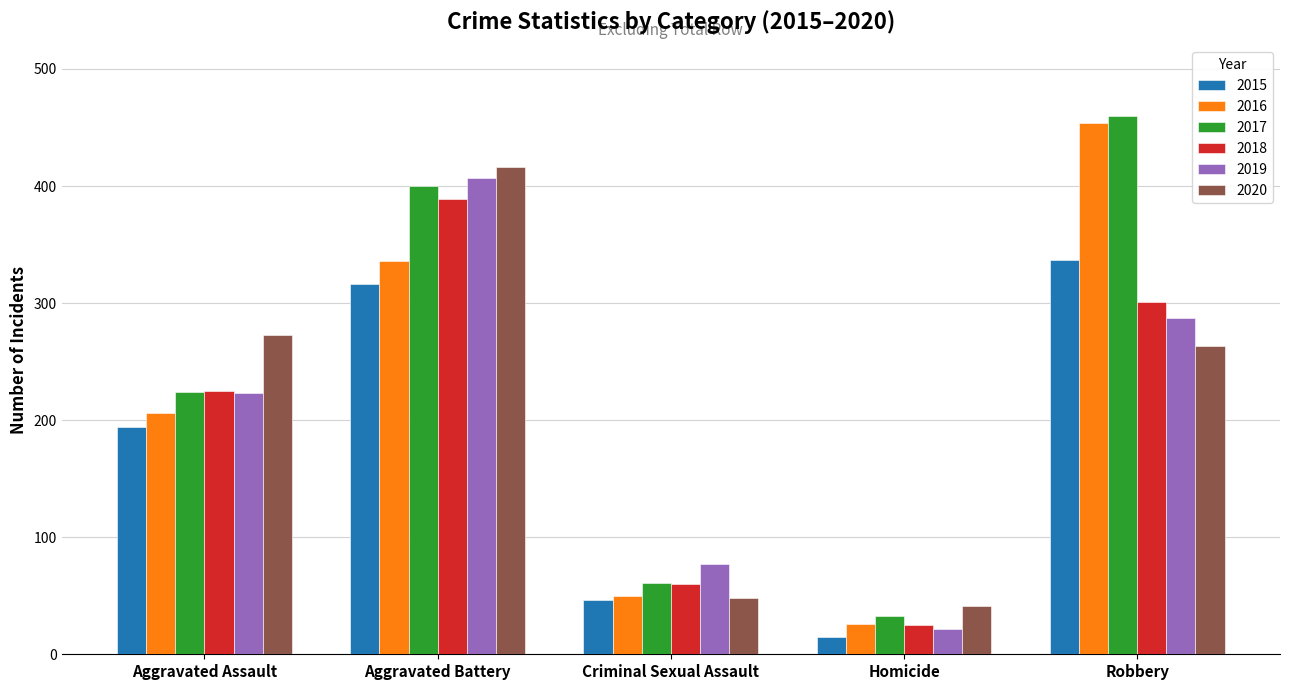

Does the chart contain stacked bars?

No